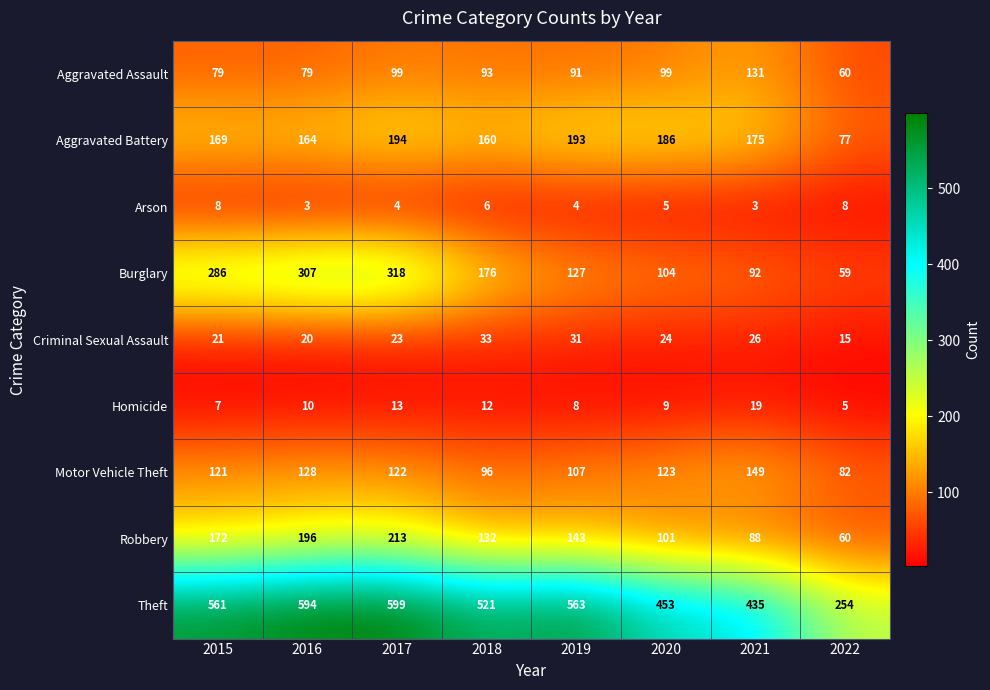

The Criminal Sexual Assault series shows 14 at 2019. True or false?

False